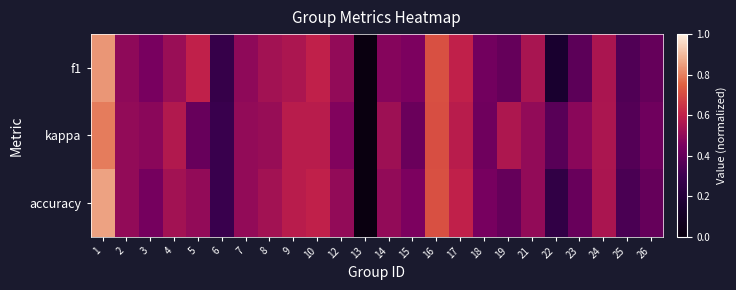

Reading right to left, what are all the values shown in this chart?

f1: 26=0.4	25=0.4	24=0.6	23=0.4	22=0.2	21=0.5	19=0.4	18=0.4	17=0.6	16=0.7	15=0.5	14=0.5	13=0.0	12=0.5	10=0.6	9=0.6	8=0.5	7=0.5	6=0.3	5=0.6	4=0.5	3=0.4	2=0.5	1=0.8
kappa: 26=0.4	25=0.4	24=0.6	23=0.5	22=0.4	21=0.5	19=0.6	18=0.4	17=0.6	16=0.7	15=0.4	14=0.5	13=0.0	12=0.5	10=0.6	9=0.6	8=0.5	7=0.5	6=0.3	5=0.4	4=0.6	3=0.5	2=0.5	1=0.8
accuracy: 26=0.4	25=0.3	24=0.6	23=0.4	22=0.2	21=0.5	19=0.4	18=0.4	17=0.6	16=0.7	15=0.5	14=0.5	13=0.0	12=0.5	10=0.6	9=0.6	8=0.5	7=0.5	6=0.3	5=0.5	4=0.5	3=0.4	2=0.5	1=0.9